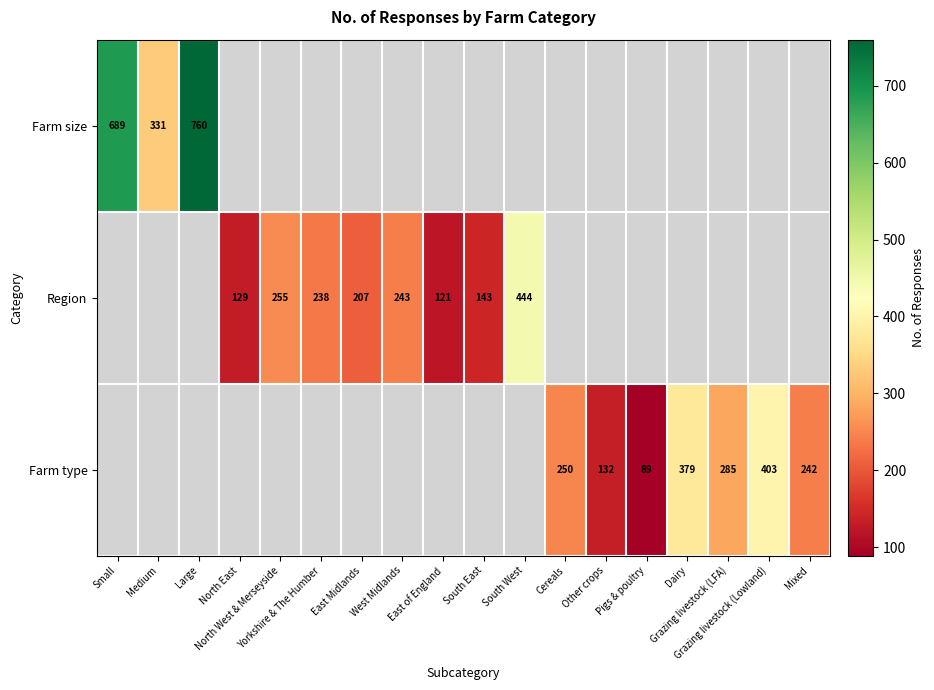

What is the maximum value for Farm size?

760.0